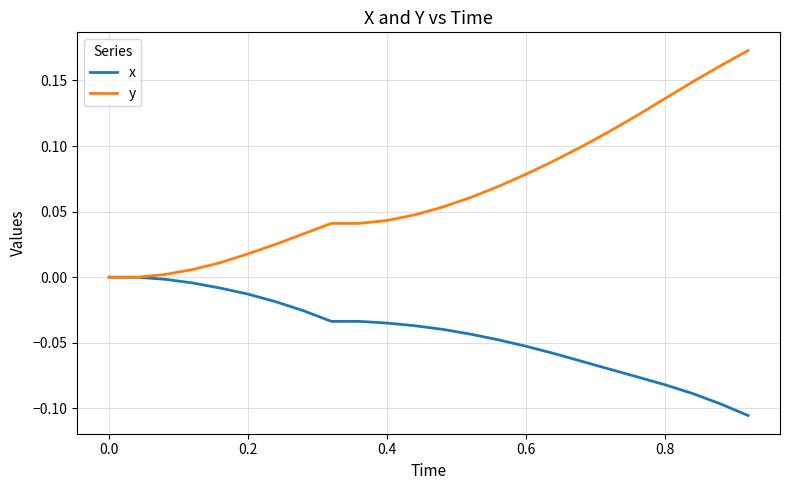

Rank the series by their maximum value, from lowest to highest.

x, y